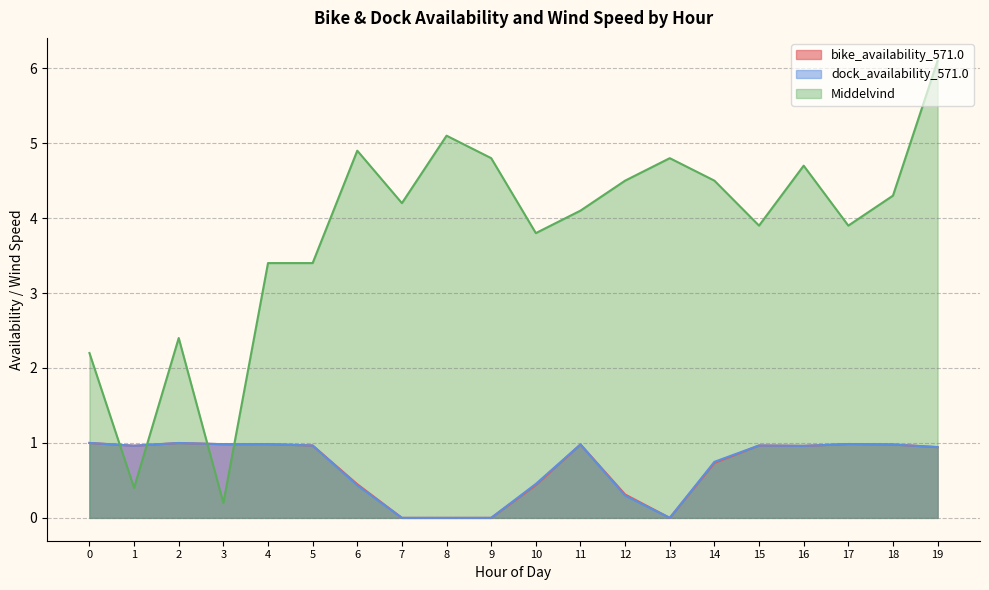

How many times do Middelvind and bike_availability_571.0 cross each other?

4